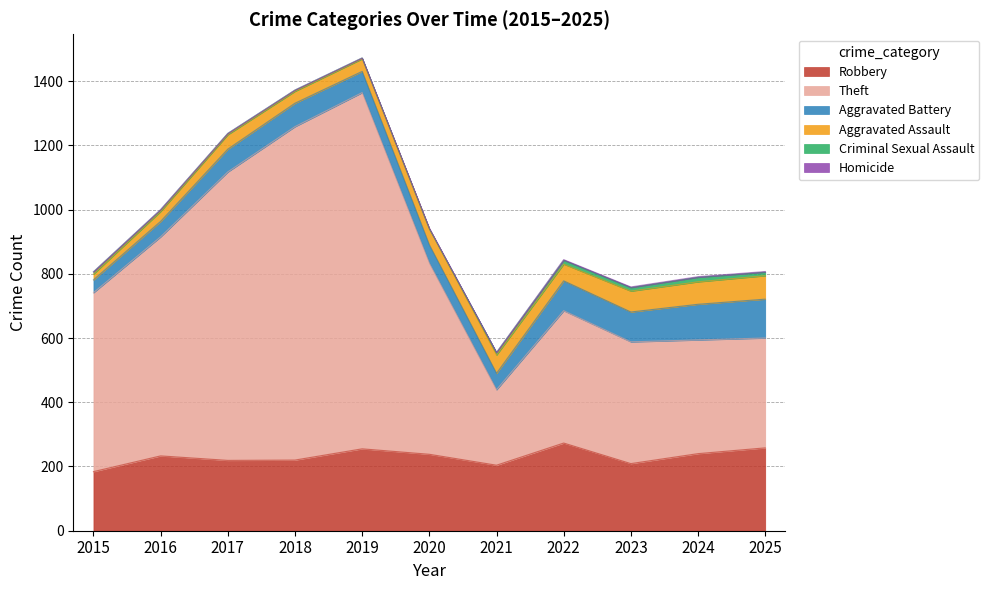

True or false: Aggravated Assault has a value of 45 at 2017.

True